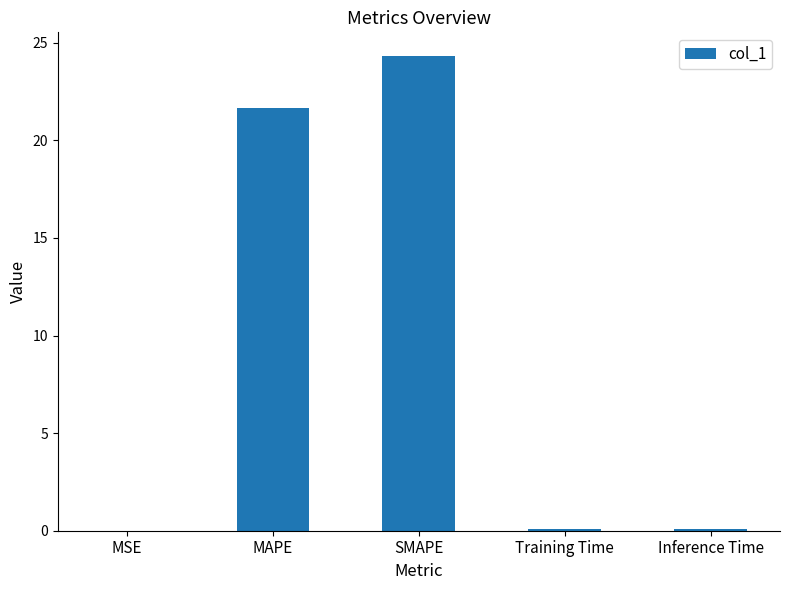

Which has a higher value, MAPE or SMAPE?

SMAPE